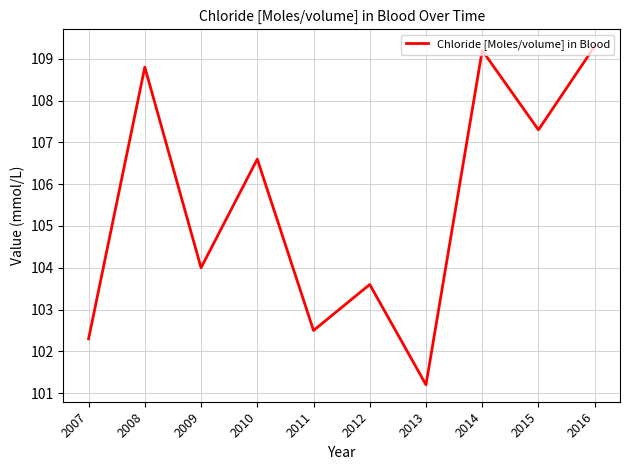

The value at 2013 is 101.2. True or false?

True